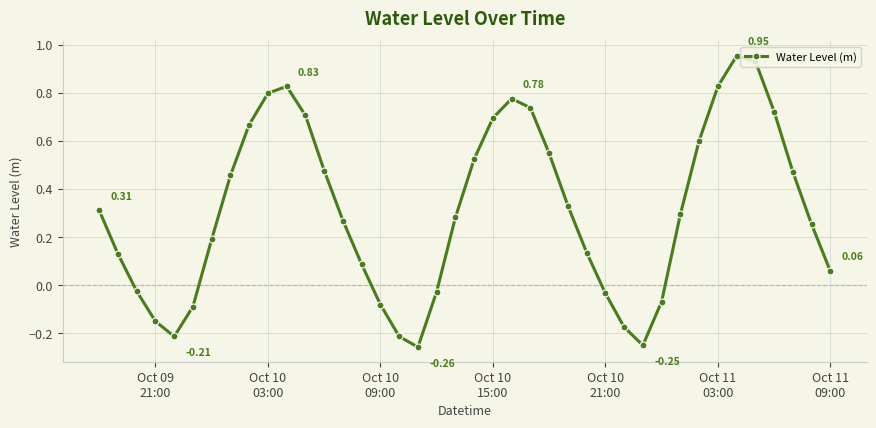

True or false: the data has more than 1 interior local peaks.

True